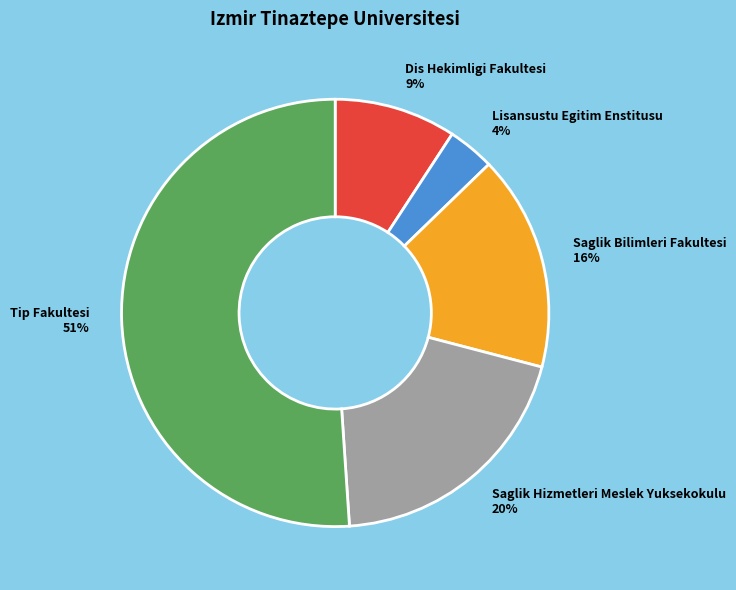

Is the sum of Lisansustu Egitim Enstitusu and Tip Fakultesi greater than half?

Yes